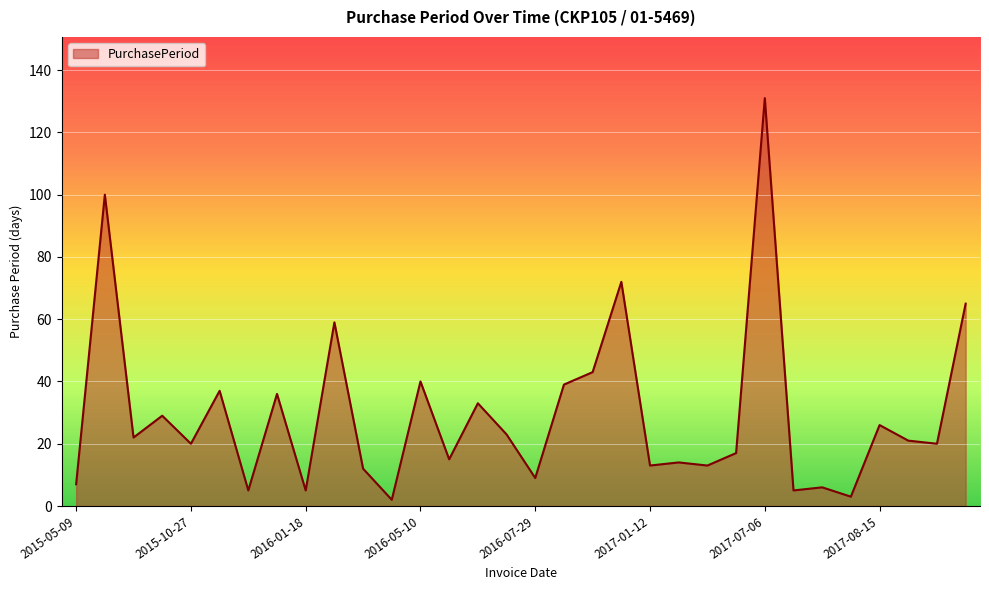

What is the difference between the second highest and second lowest values?

97